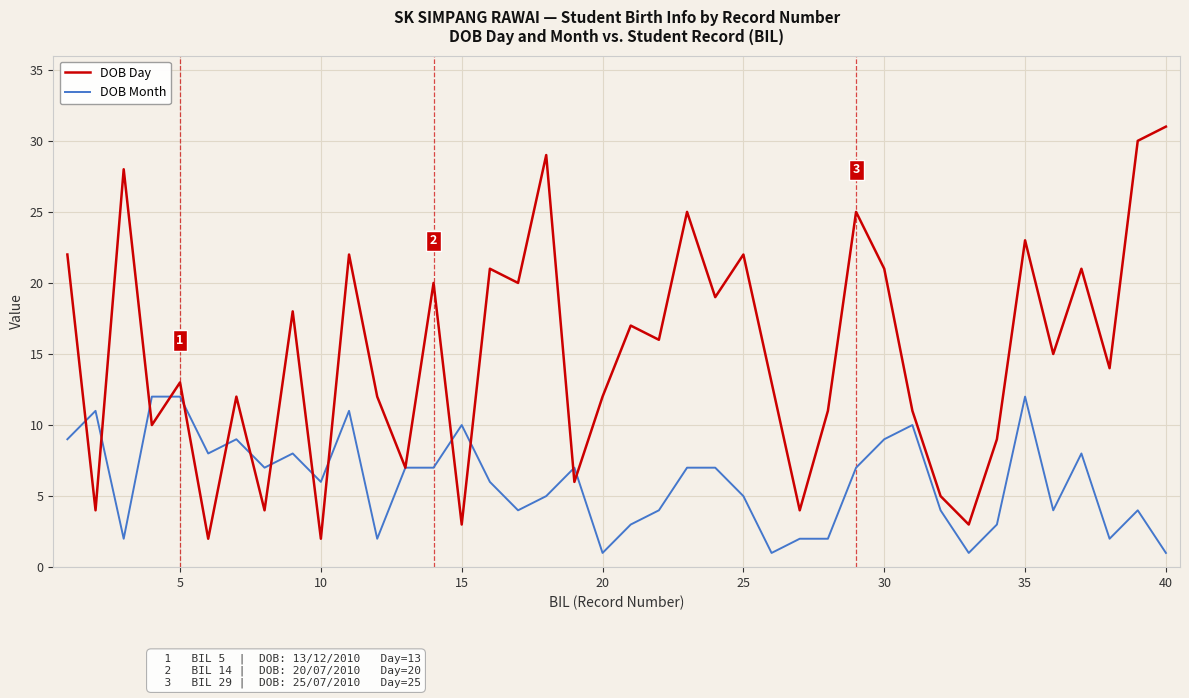

What is the difference between the maximum and second lowest values in the DOB Day series?

29